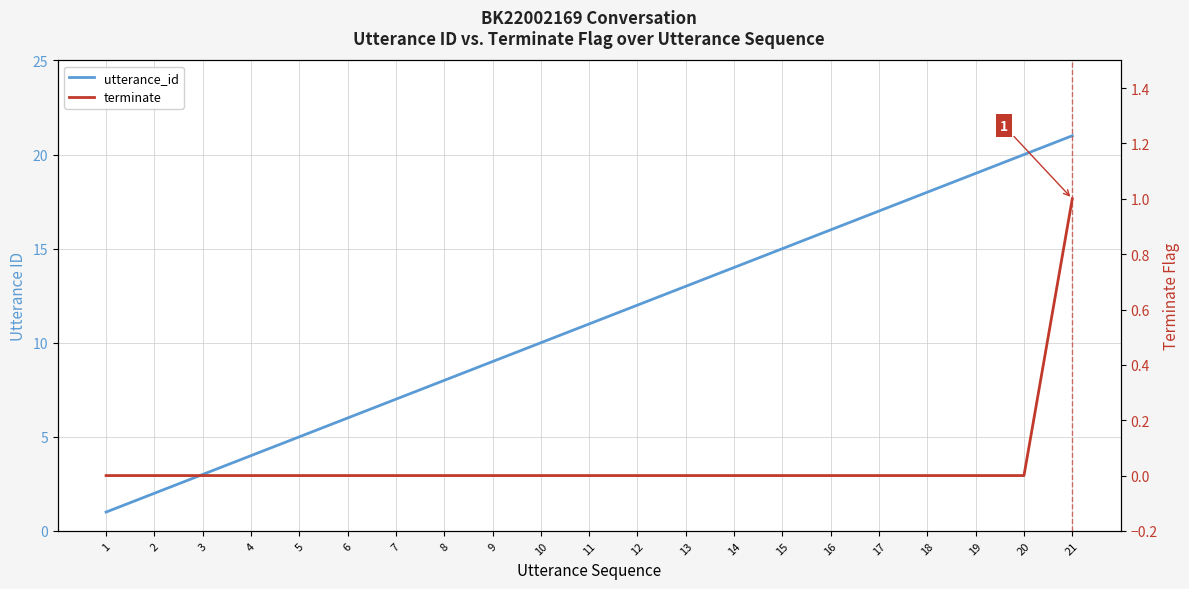

True or false: utterance_id and terminate cross at least once.

False